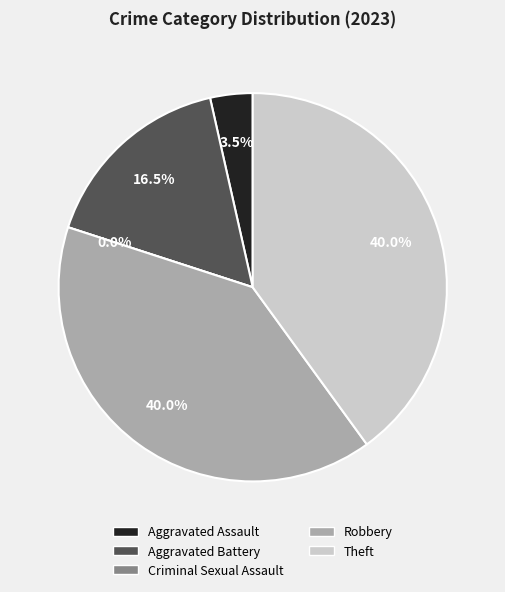

What is the ratio of the value at Robbery to the value at Aggravated Battery?

2.4